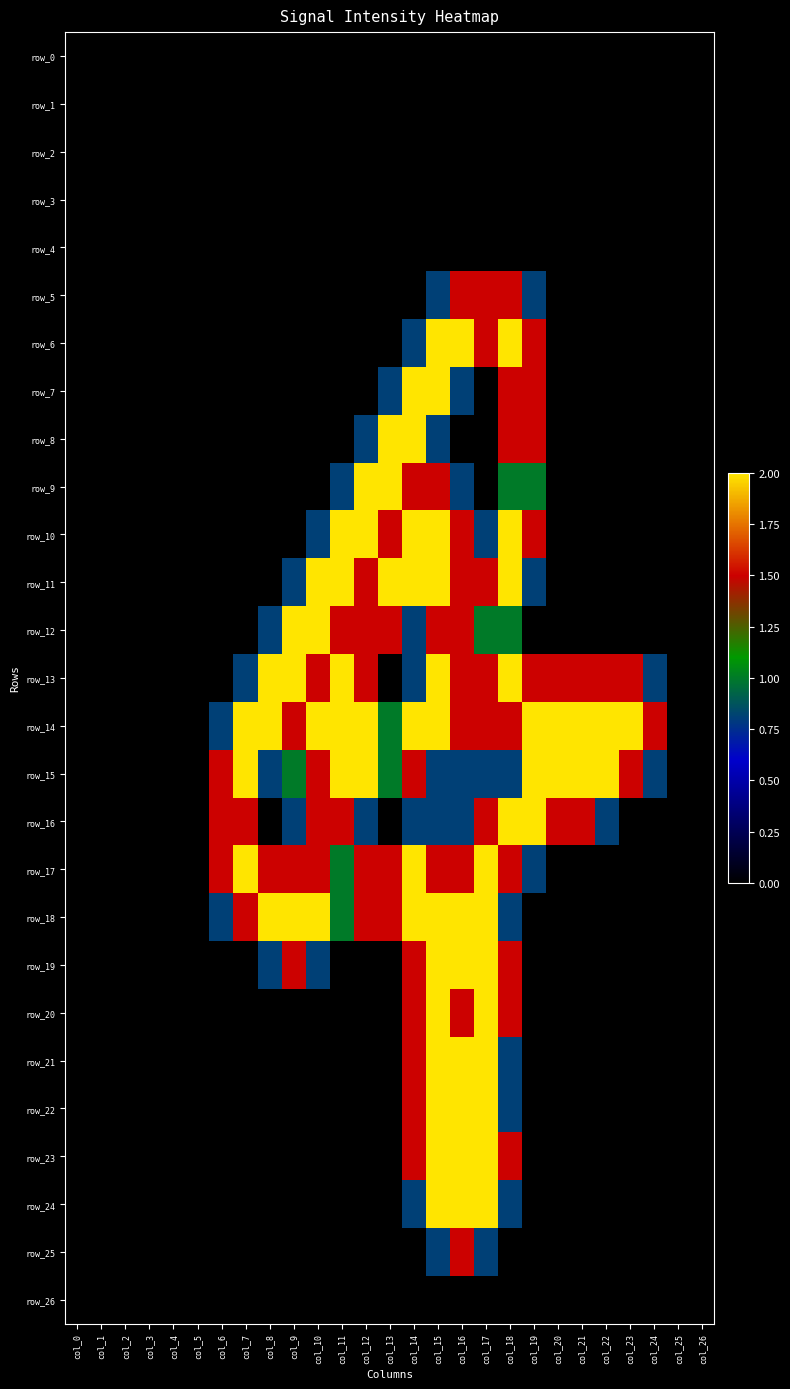

Rank the categories by row_6 value from highest to lowest.

col_15, col_16, col_18, col_17, col_19, col_14, col_0, col_1, col_2, col_3, col_4, col_5, col_6, col_7, col_8, col_9, col_10, col_11, col_12, col_13, col_20, col_21, col_22, col_23, col_24, col_25, col_26